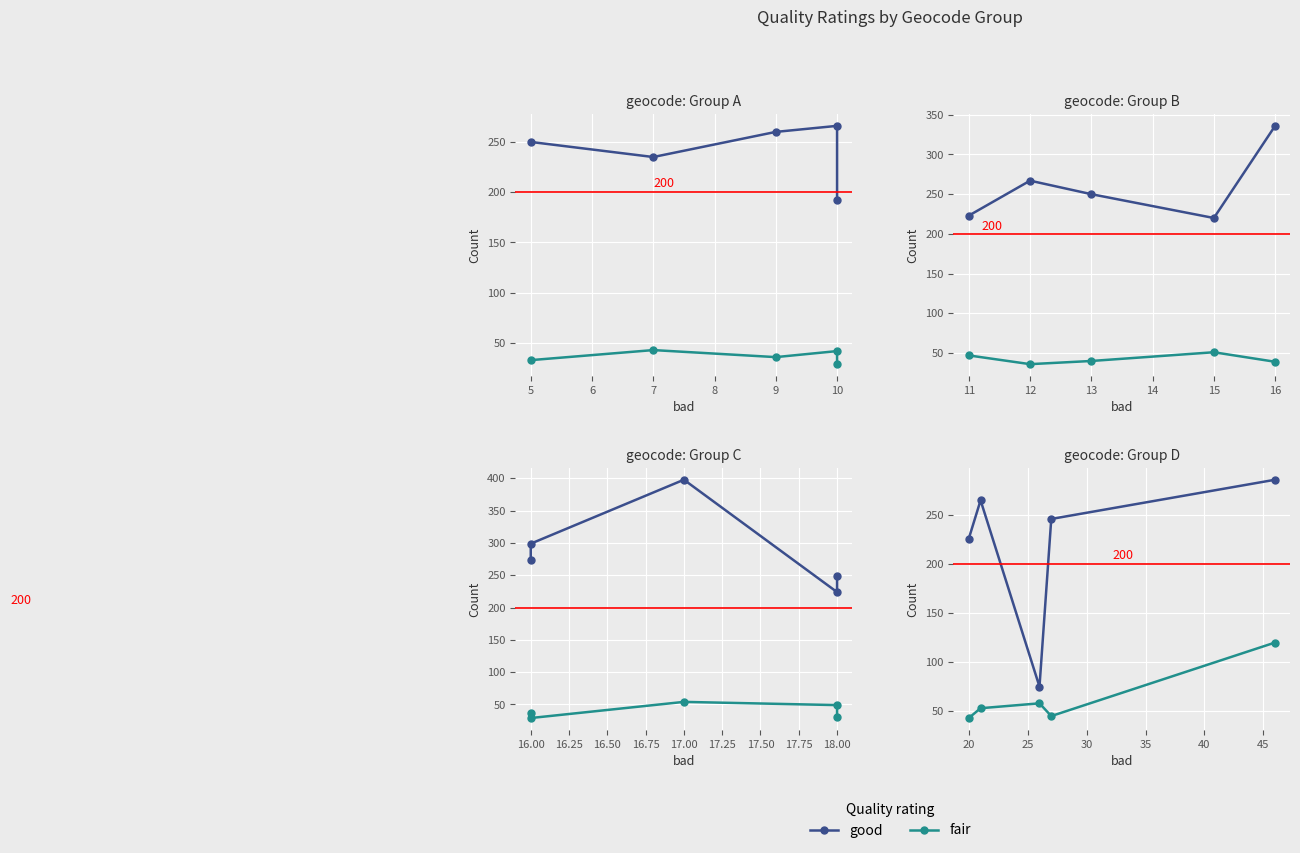

List the series in order of their overall mean, highest first.

good, fair